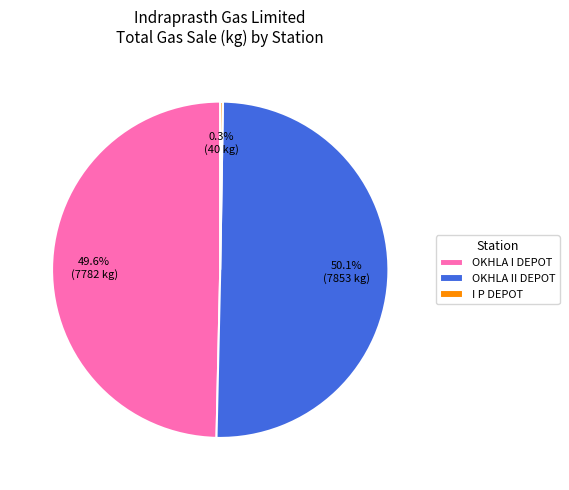

Is the sum of OKHLA II DEPOT and OKHLA I DEPOT greater than half?

Yes